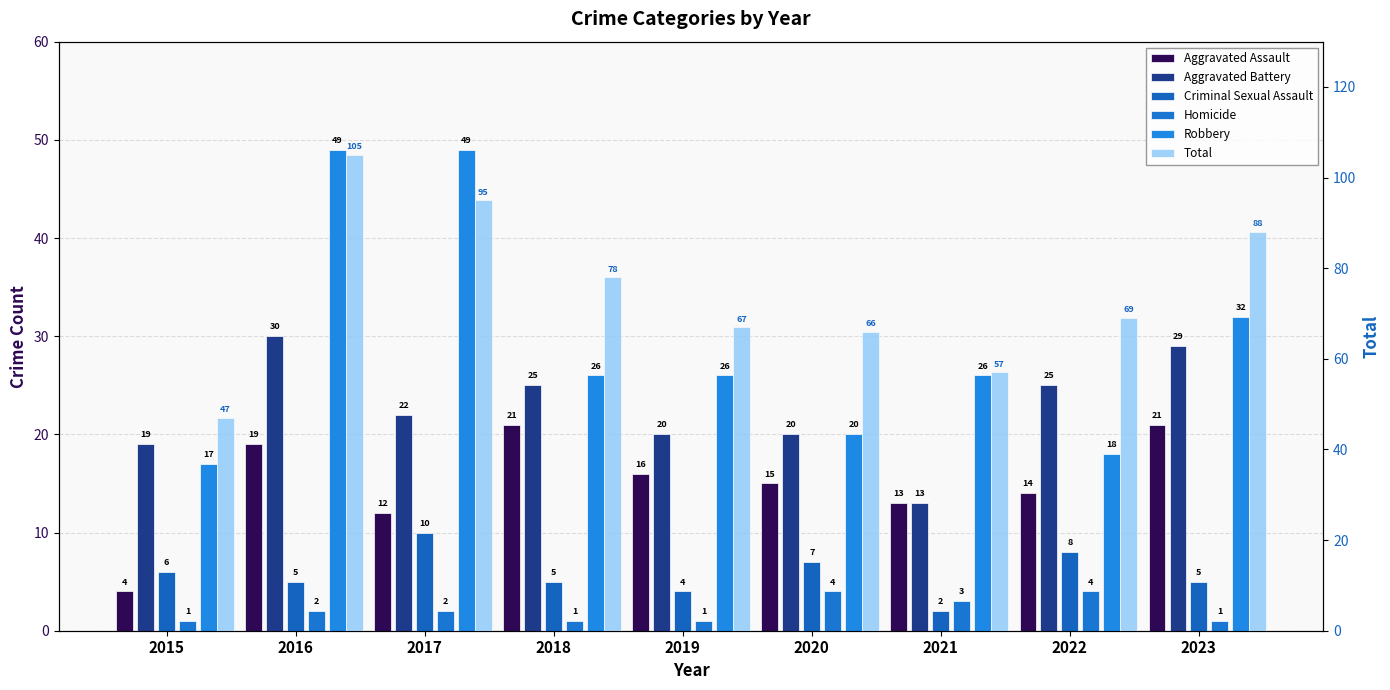

Which series changed the most between 2016 and 2021?

Total